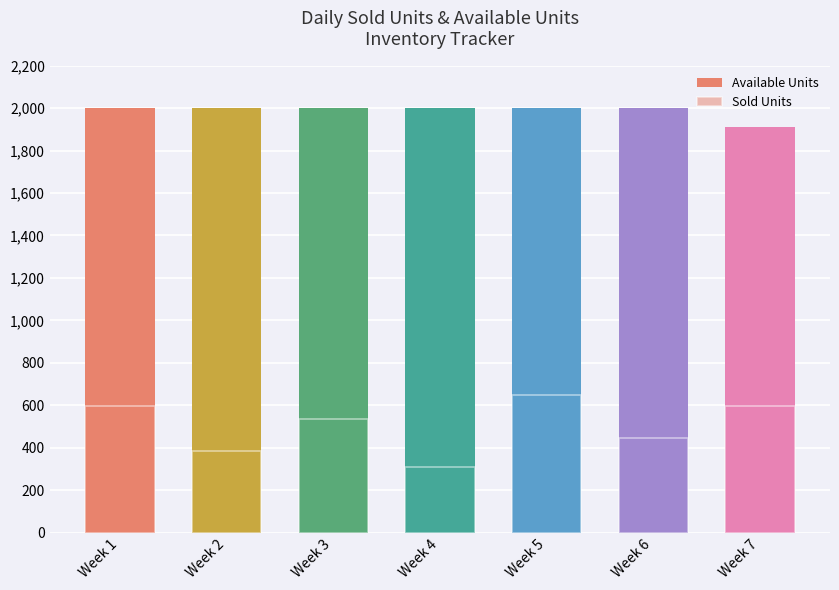

List the labels in order of Sold Units value, smallest first.

Week 4, Week 2, Week 6, Week 3, Week 1, Week 7, Week 5